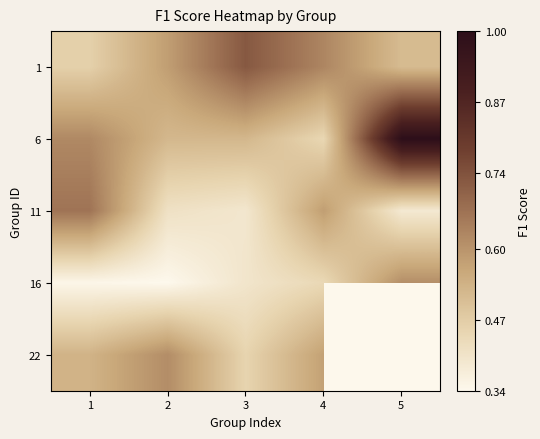

How many distinct data groups are displayed?

5